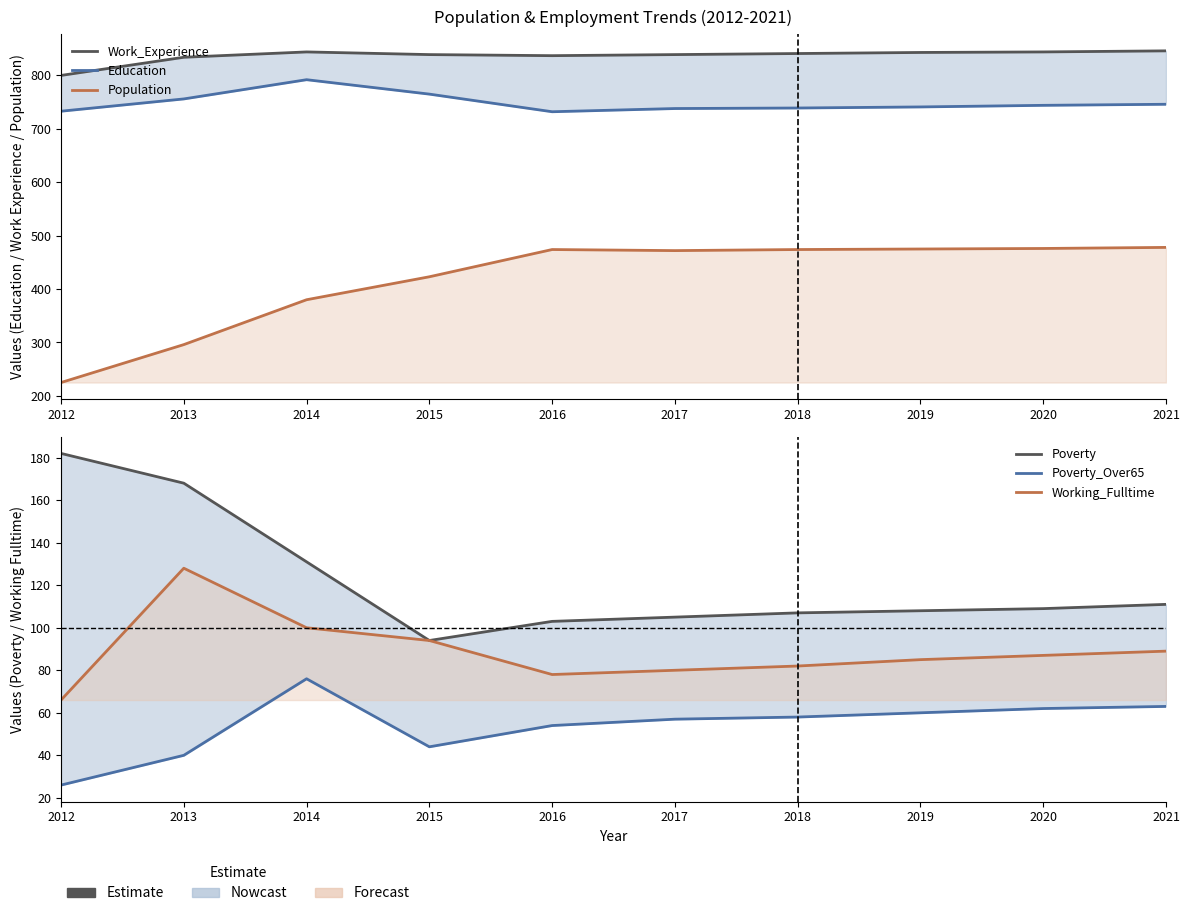

Where is Education nearest to the value 762?

2015